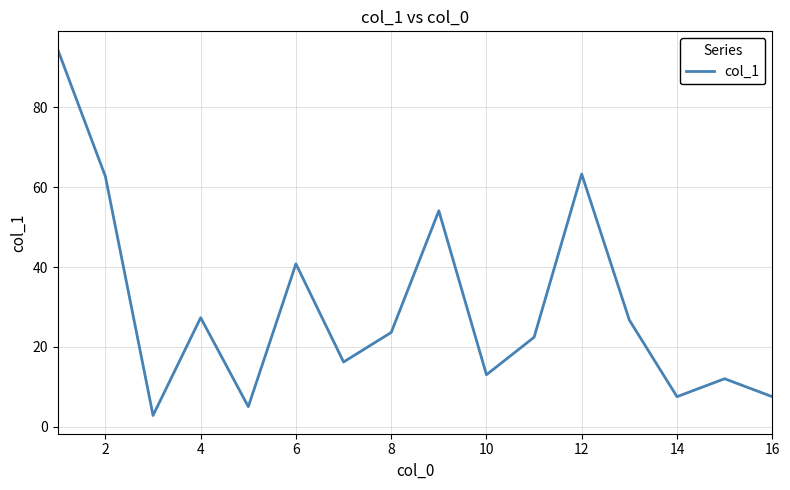

What is the smallest value displayed?

2.8